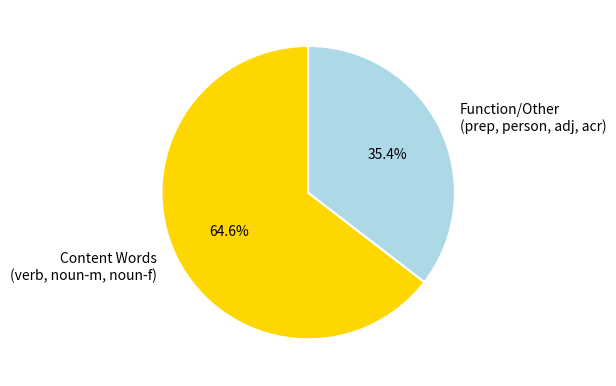

Which category accounts for the majority?

Content Words (verb, noun-m, noun-f)